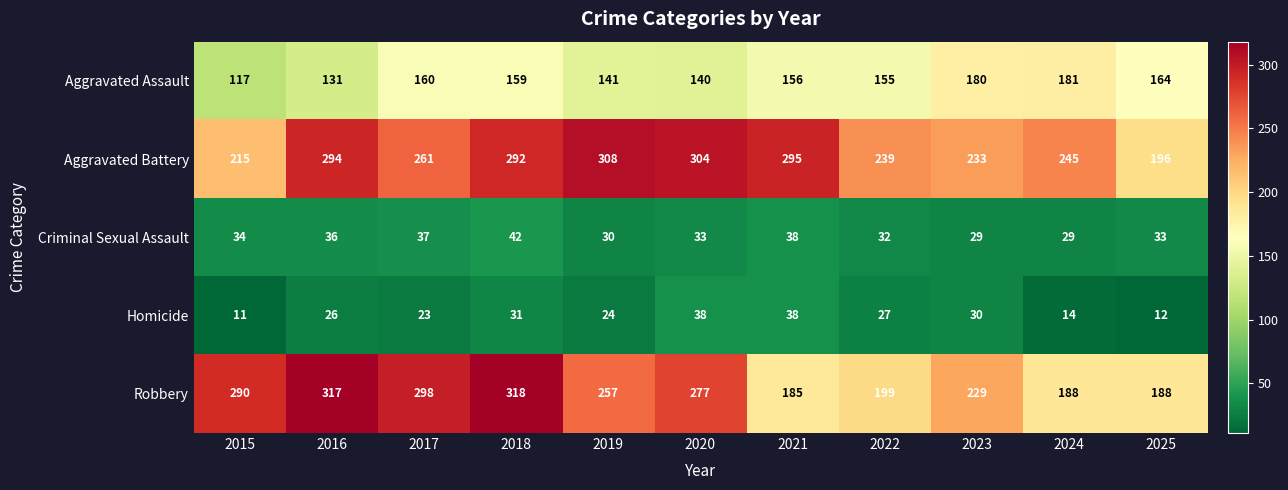

At which label does Aggravated Battery first exceed 261?

2016